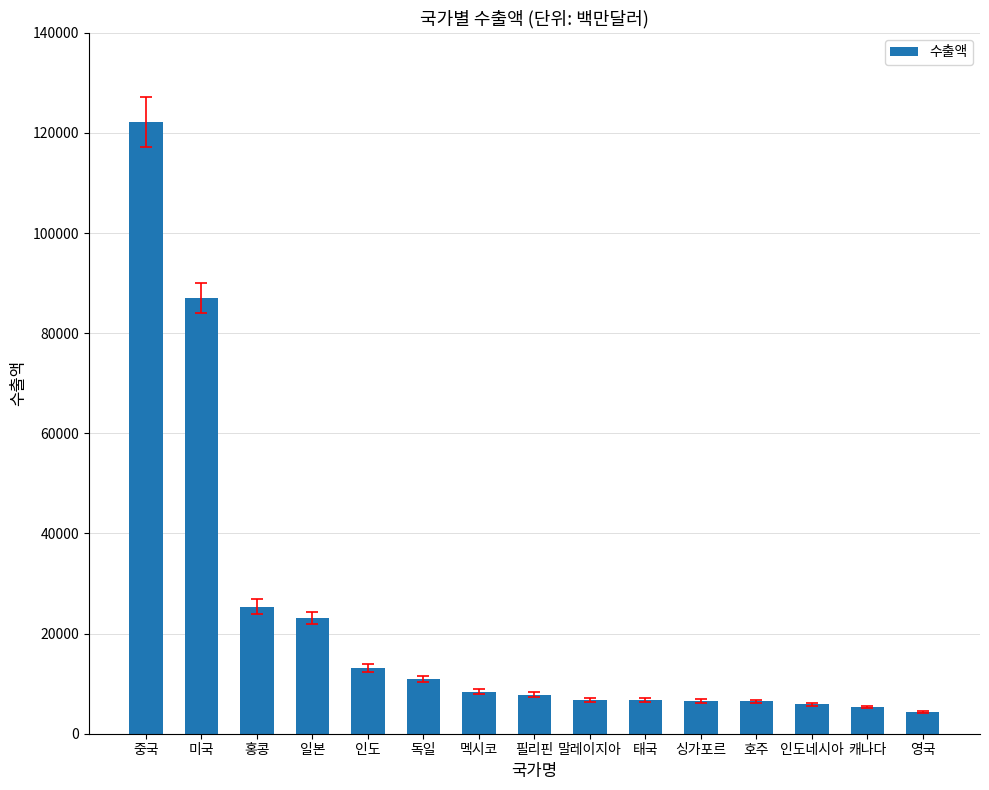

What is the smallest value displayed?

4314